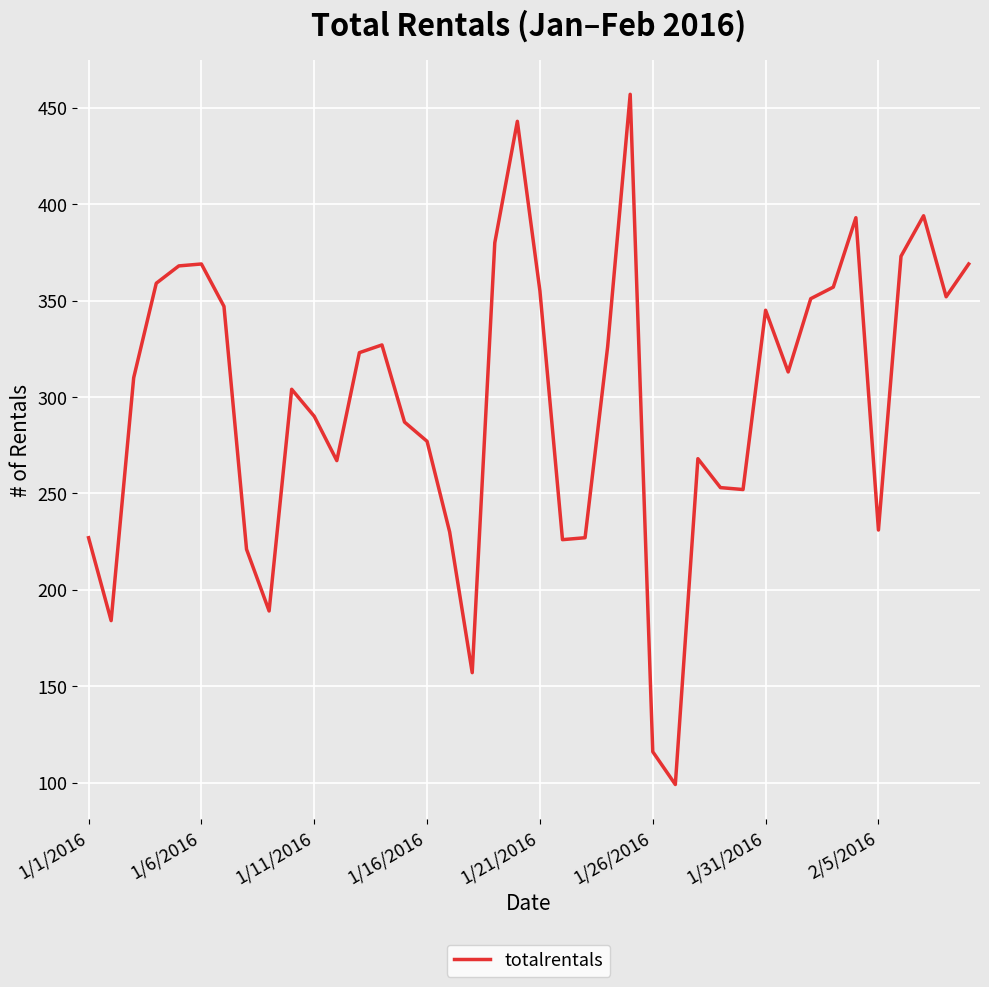

What is the greatest value displayed?

457